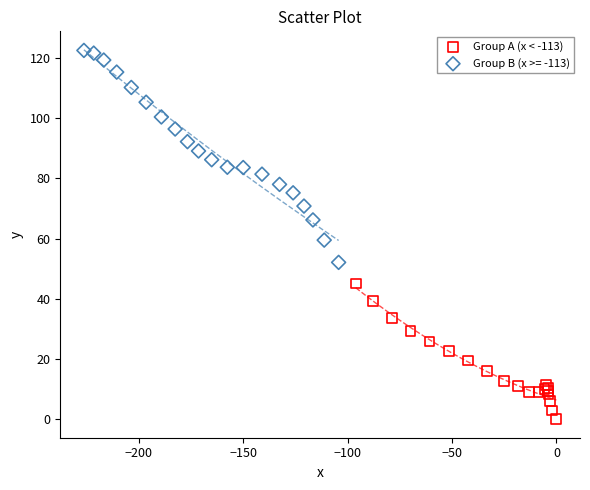

Which series contains the lowest Y value?

Group A (x < -113)